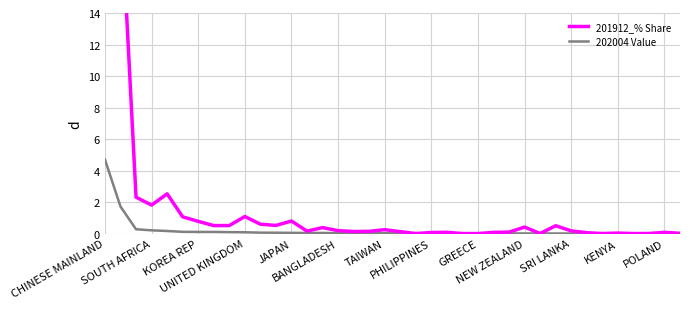

In 201912_% Share, how many points are lower than both neighbors (excluding endpoints)?

9